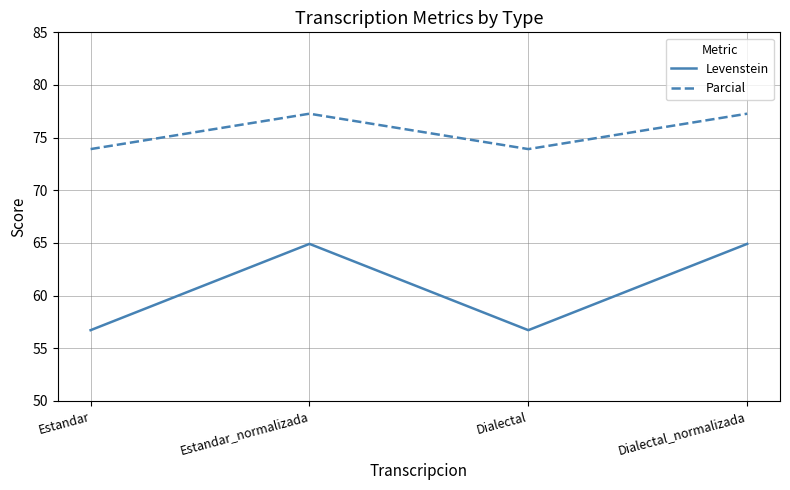

True or false: Levenstein and Parcial cross at least once.

False